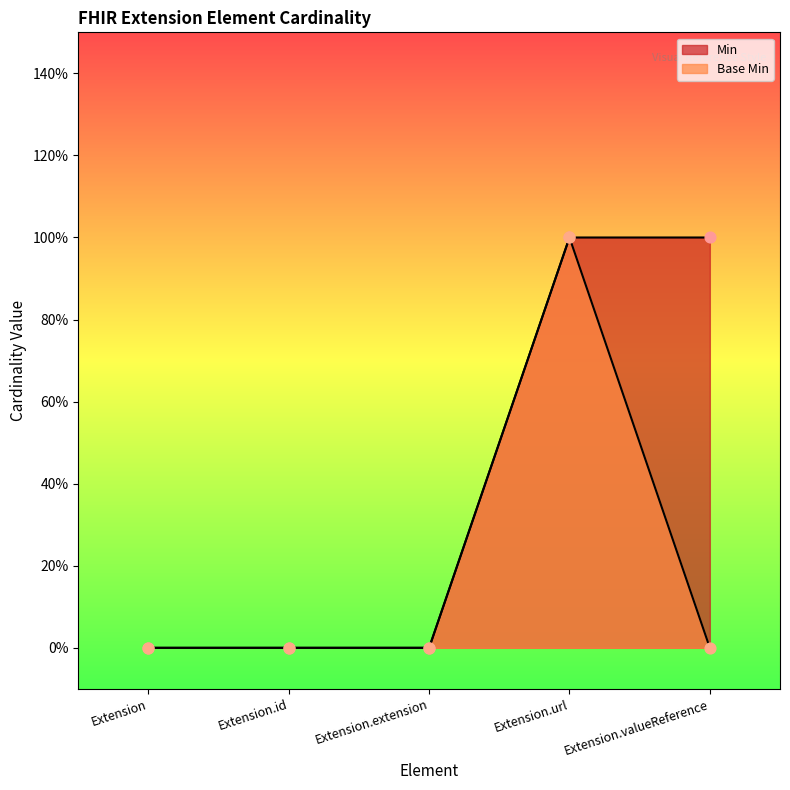

At how many categories does at least one series exceed 0?

2